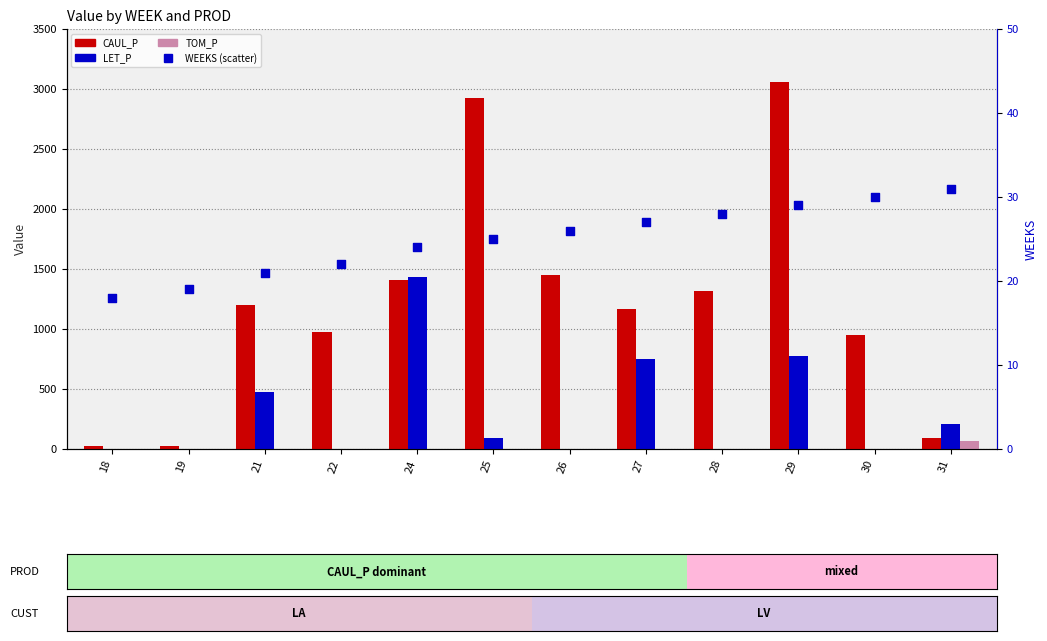

Is the value of WEEKS (rank) at 26 greater than the value of LET_P at 19?

Yes